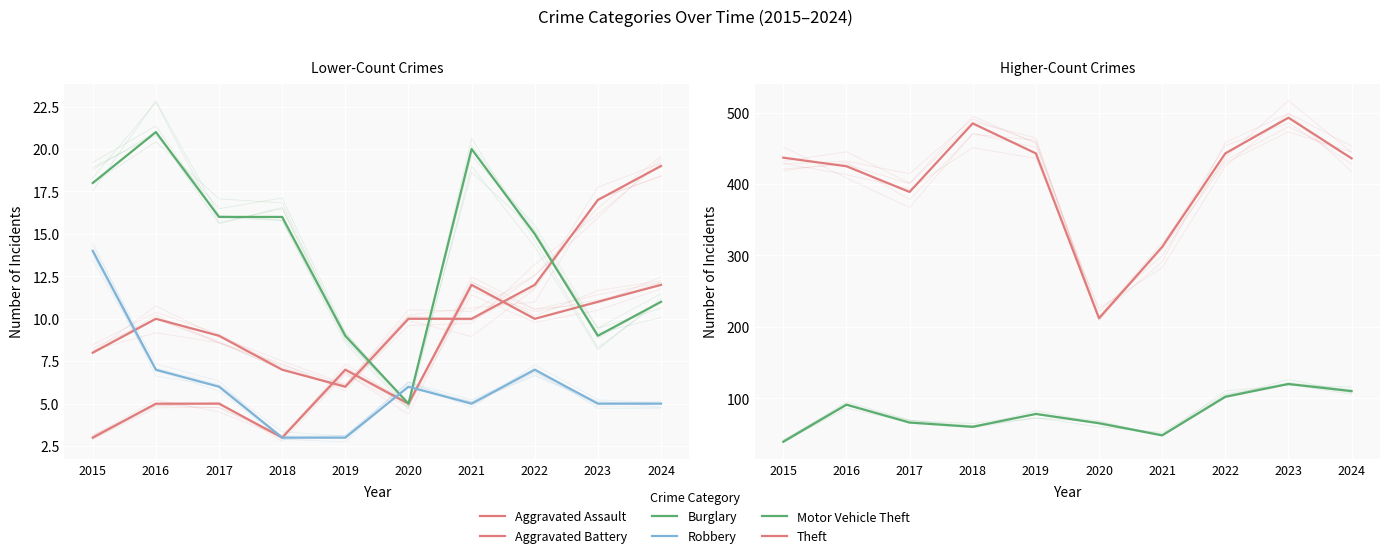

True or false: Aggravated Assault and Robbery intersect in this chart.

True